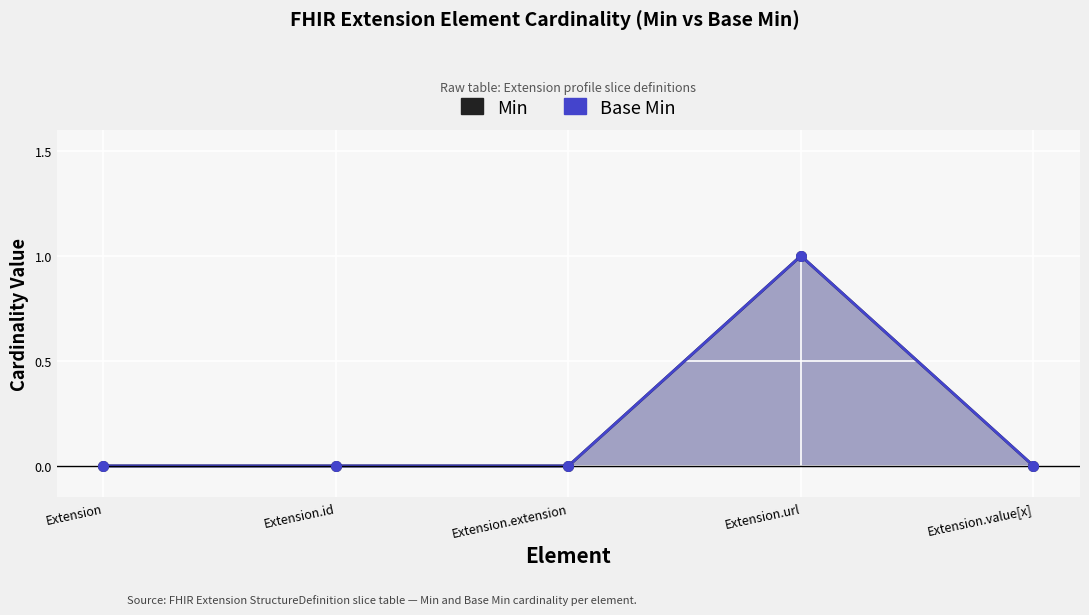

What are all the series names shown in the legend?

Min, Base Min